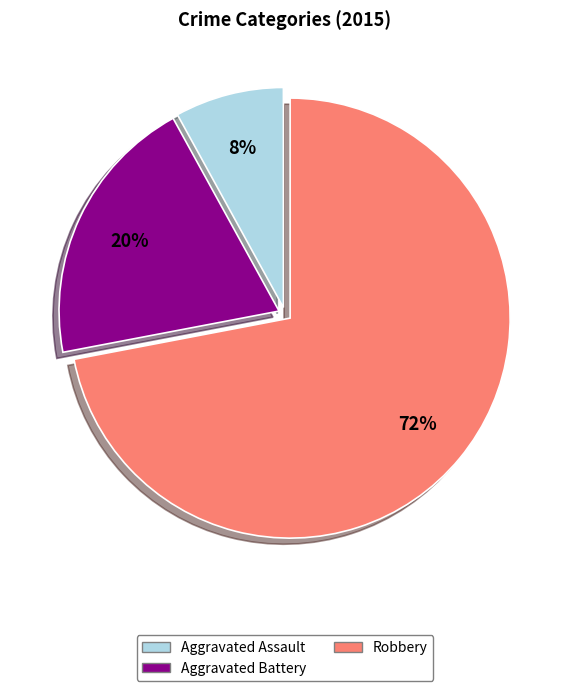

To the nearest percent, what is the difference between the largest and smallest slice percentages?

64%